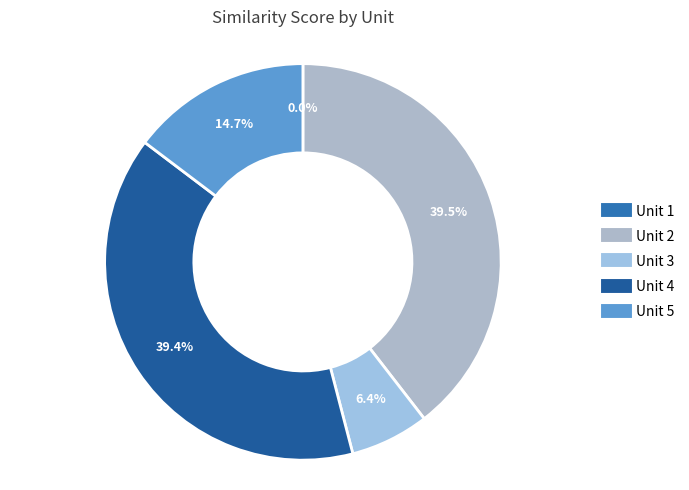

Is Unit 2 the majority of the pie?

No